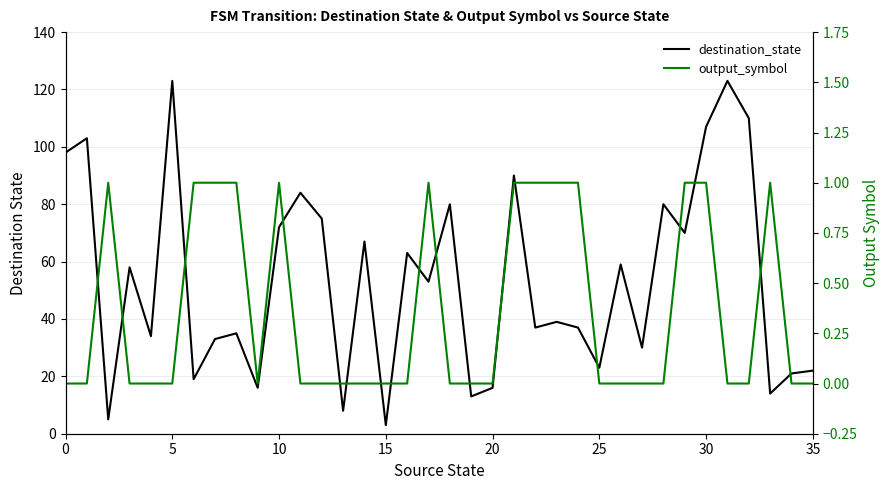

What are all the series names shown in the legend?

destination_state, output_symbol